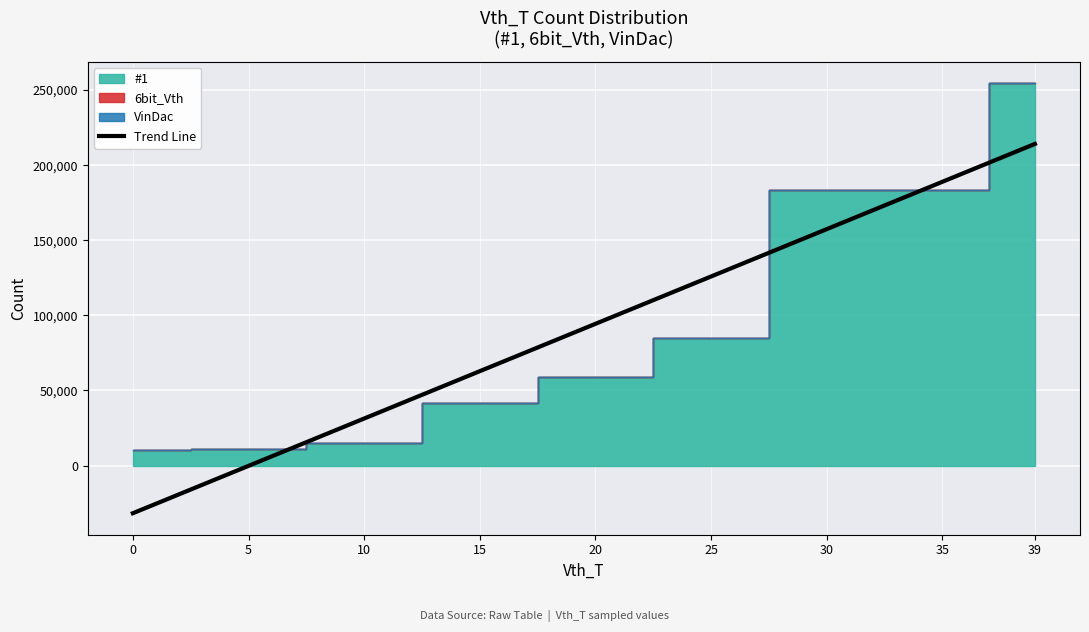

How many distinct data groups are displayed?

1